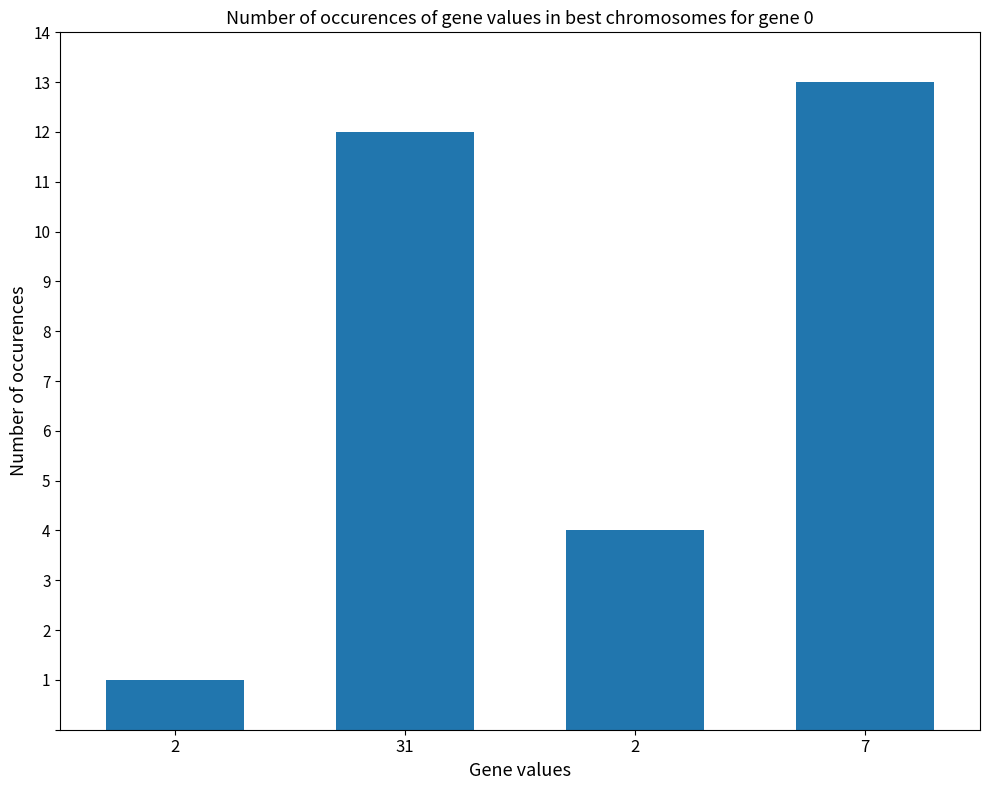

The value at 2 is 1. True or false?

True